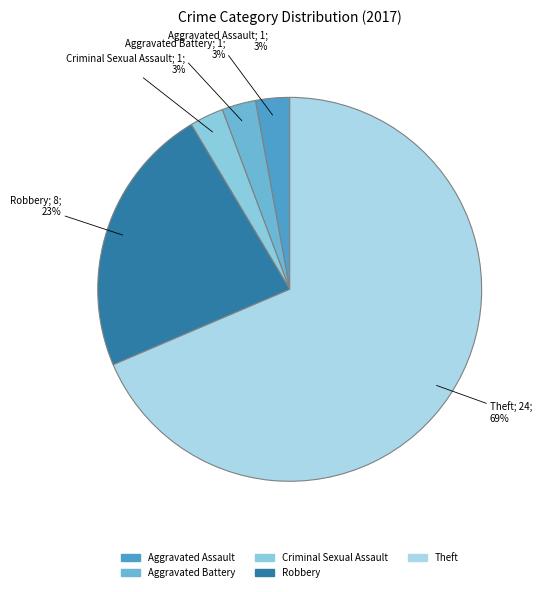

Count the number of slices in the pie.

5